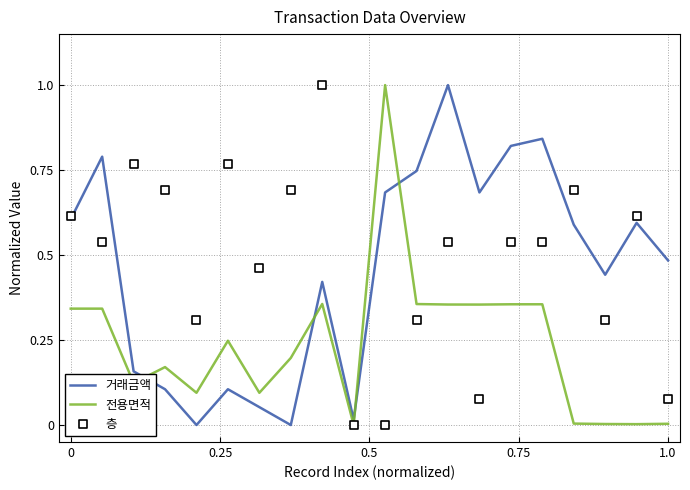

Which series reaches the maximum Y coordinate?

거래금액